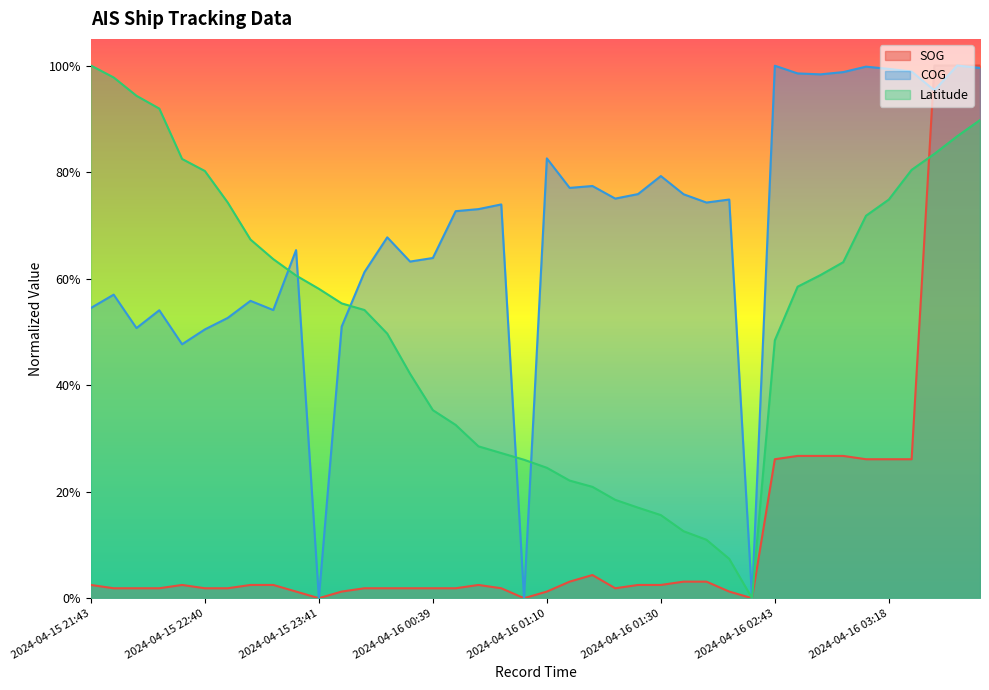

Between 2024-04-15 23:48 and 2024-04-16 01:40, which series saw the biggest shift?

Latitude